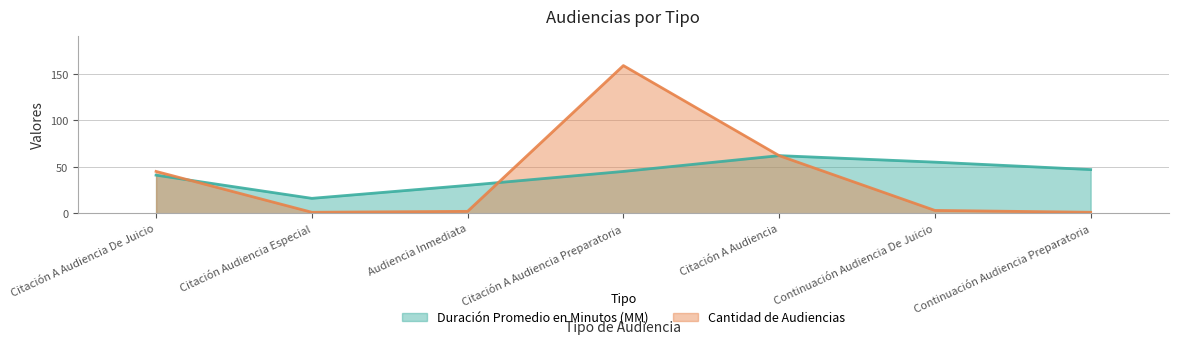

Is the value of Duración Promedio en Minutos (MM) at Citación A Audiencia Preparatoria greater than the value of Cantidad de Audiencias at Citación A Audiencia De Juicio?

No